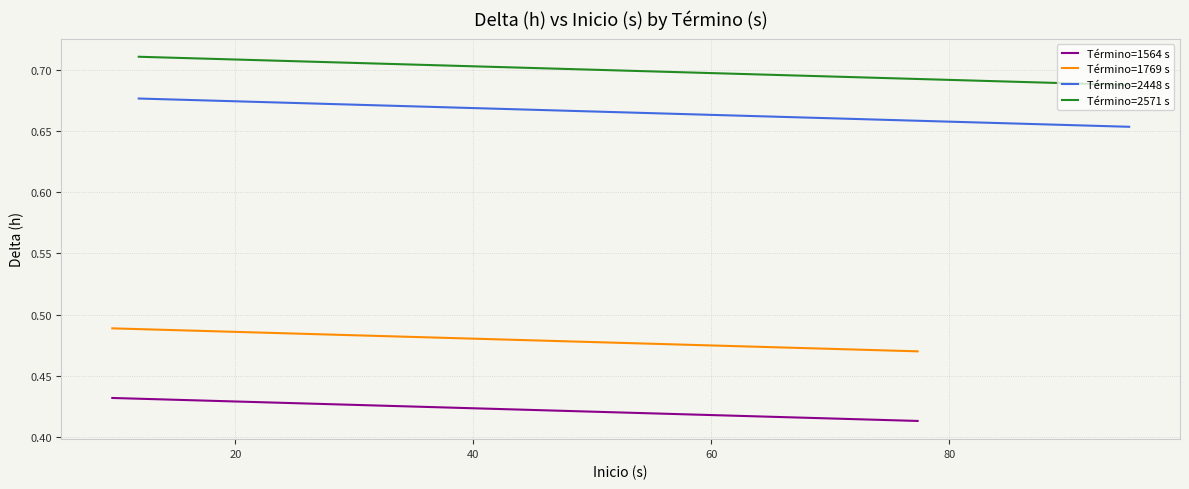

What are all the series names shown in the legend?

Término=1564 s, Término=1769 s, Término=2448 s, Término=2571 s